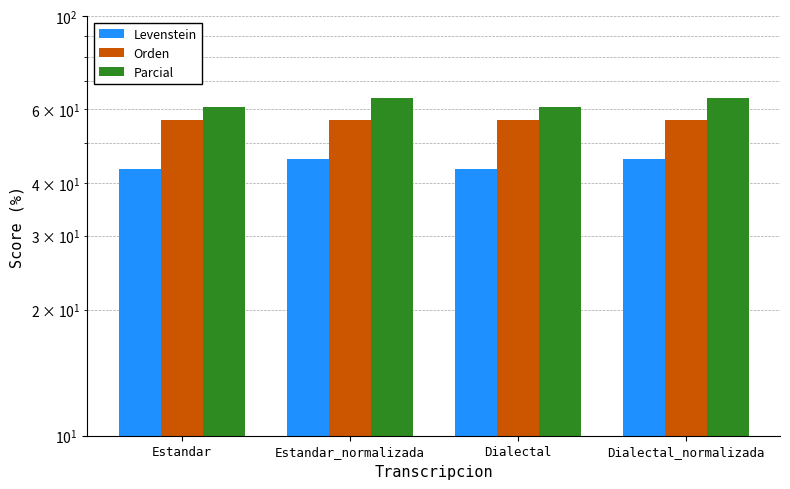

Are the bars grouped side by side (vs. stacked)?

Yes